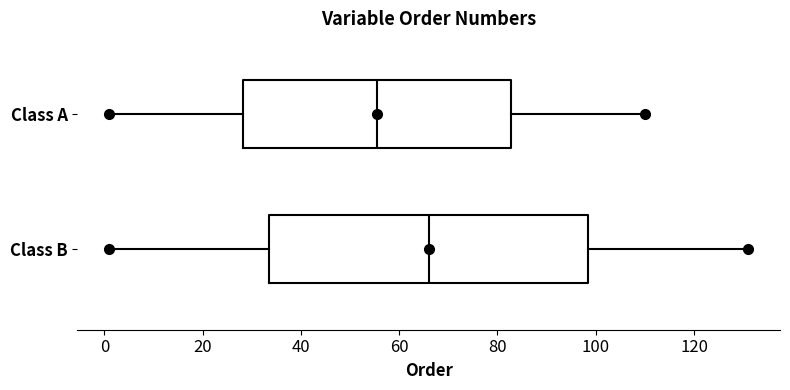

Comparing the boxes themselves (not the whiskers), which one is the widest?

Class B